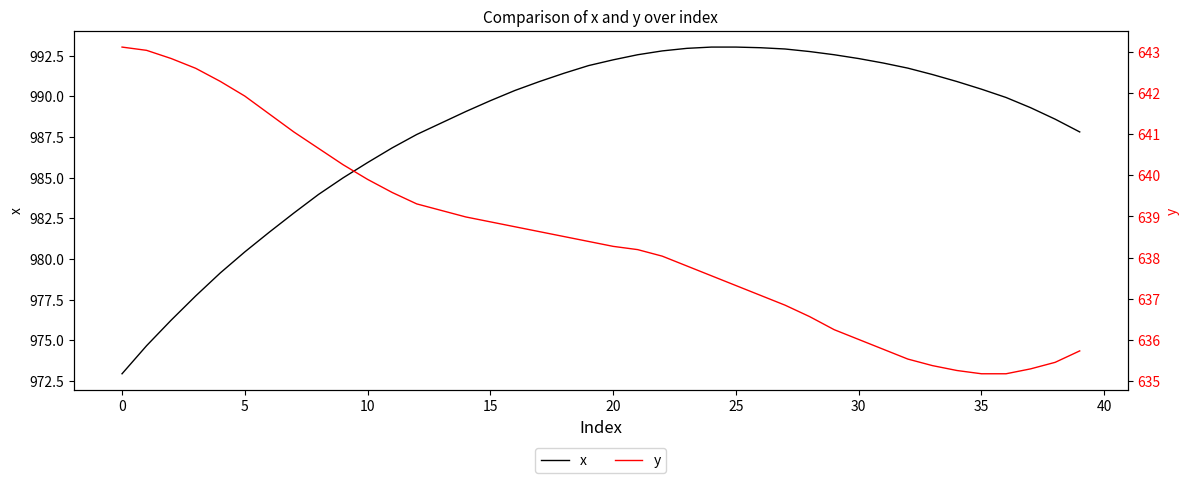

At how many categories does at least one series exceed 718?

40